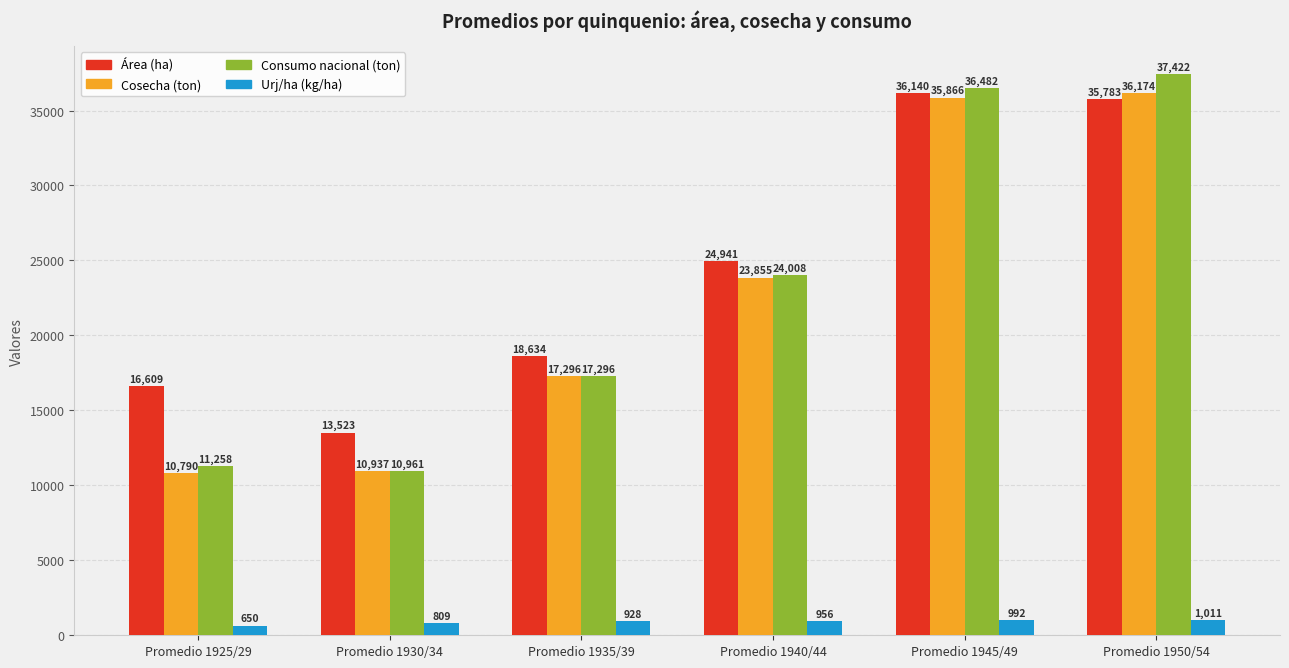

What are all the series names shown in the legend?

Área (ha), Cosecha (ton), Consumo nacional (ton), Urj/ha (kg/ha)